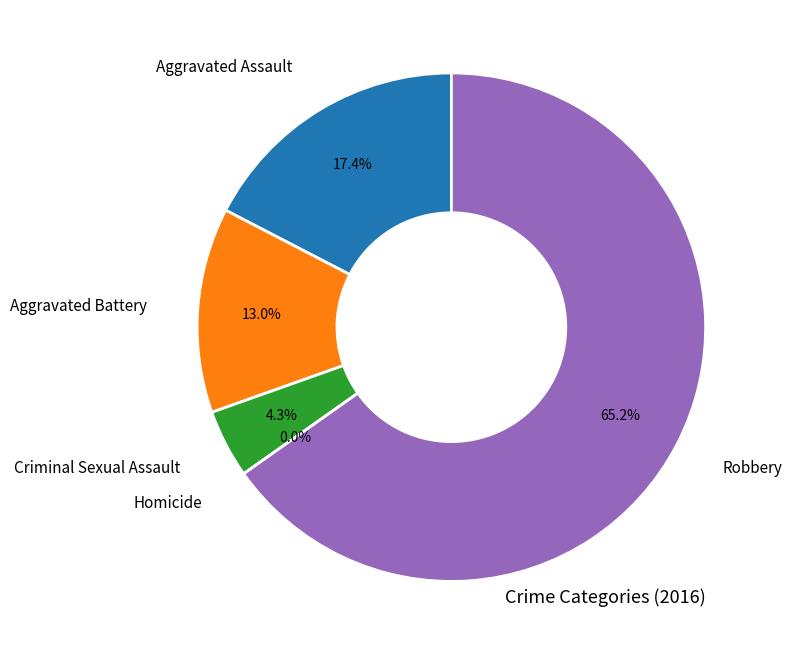

How many segments does this pie chart have?

5